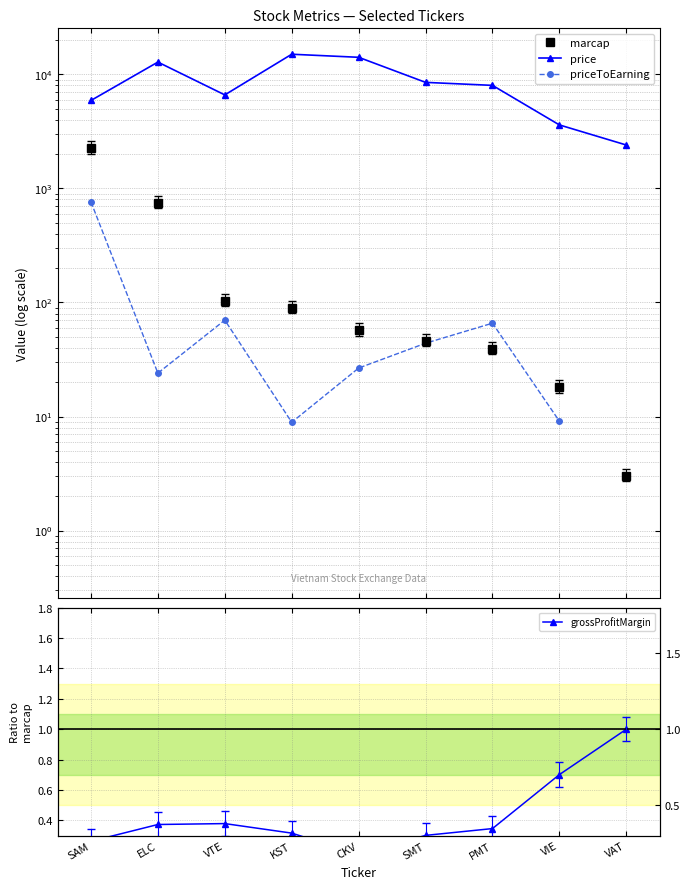

What is the difference between the price values at VIE and VTE?

3000.0